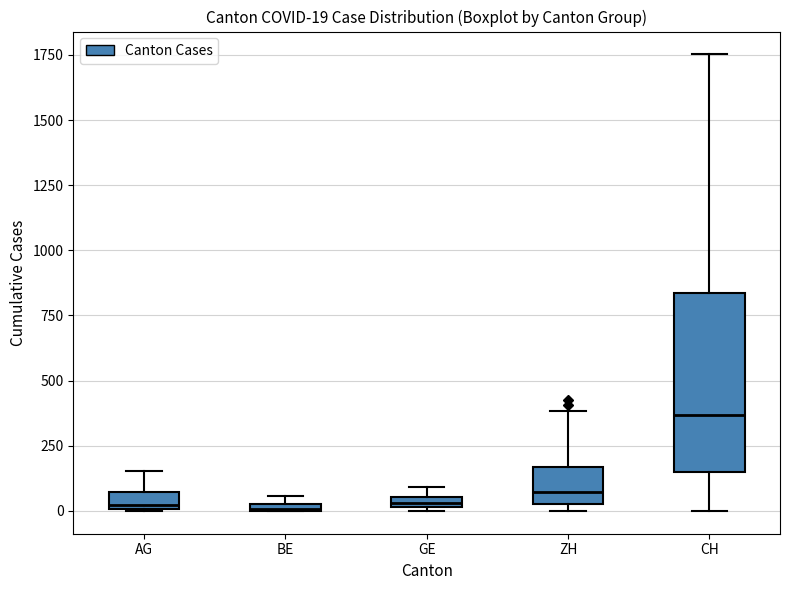

Which box is the tallest, from its lower edge to its upper edge?

CH